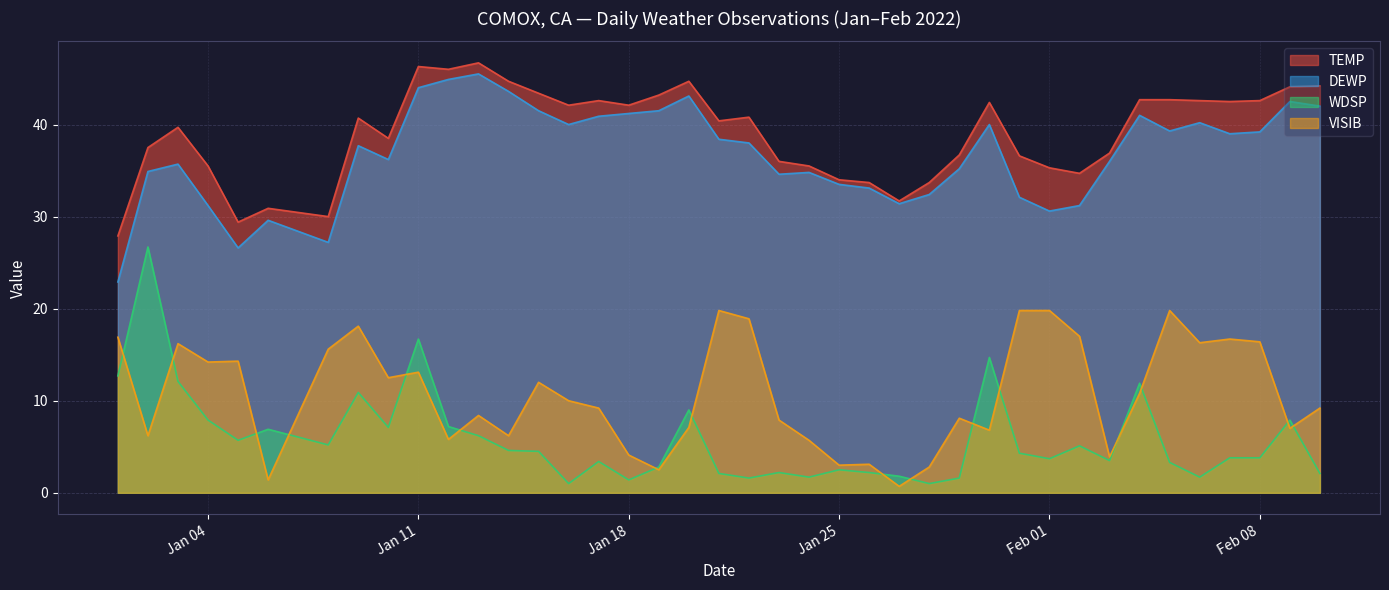

At which category is the sum across all series the highest?

Jan 11